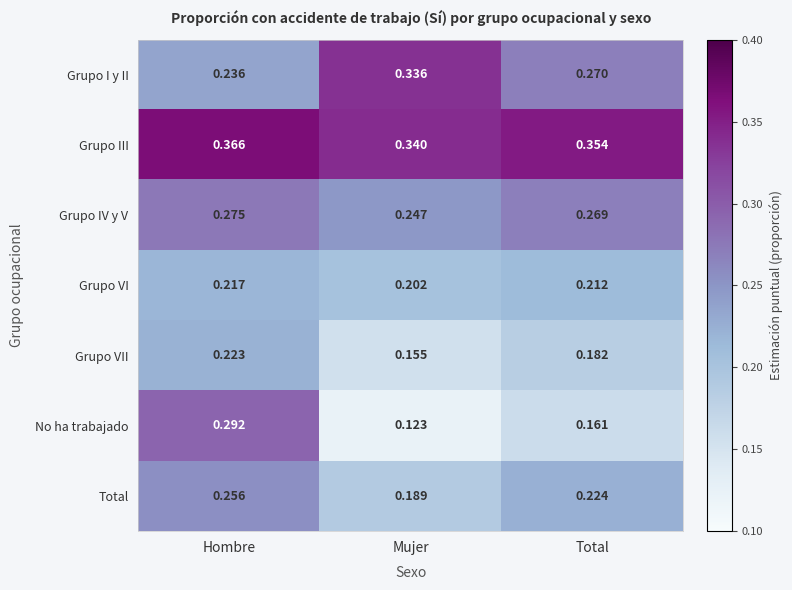

Count the number of categories in the chart.

3